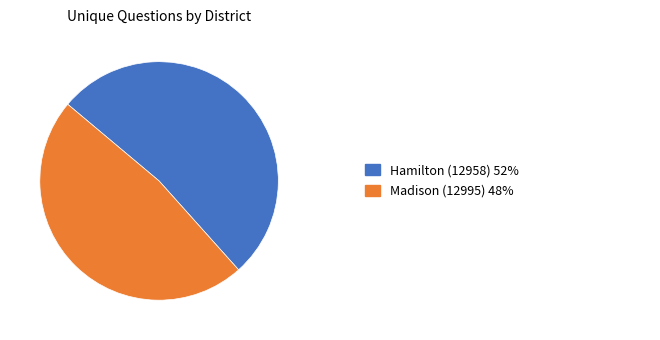

Does any single category account for the majority?

Yes